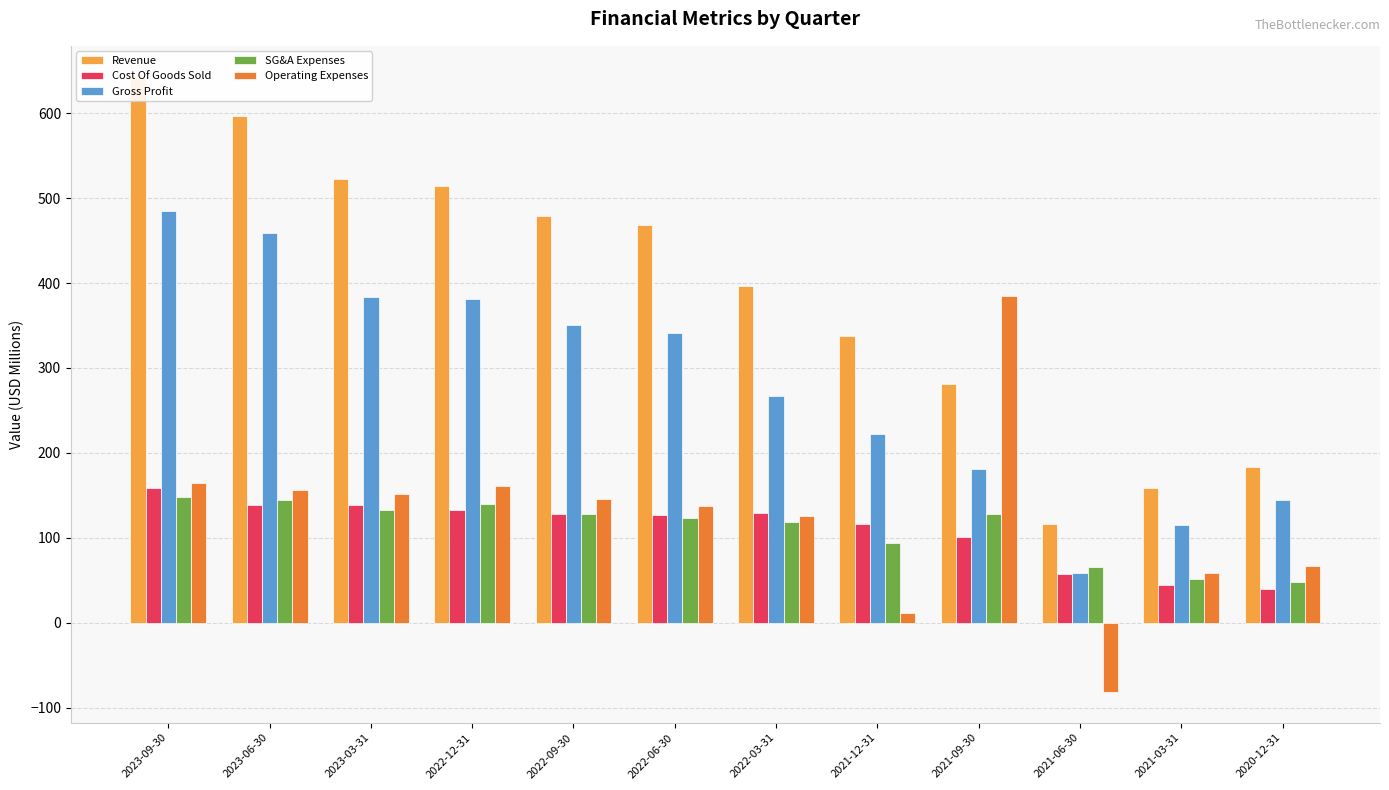

What is the sum of the Cost Of Goods Sold values at 2020-12-31 and 2021-06-30?

96.8